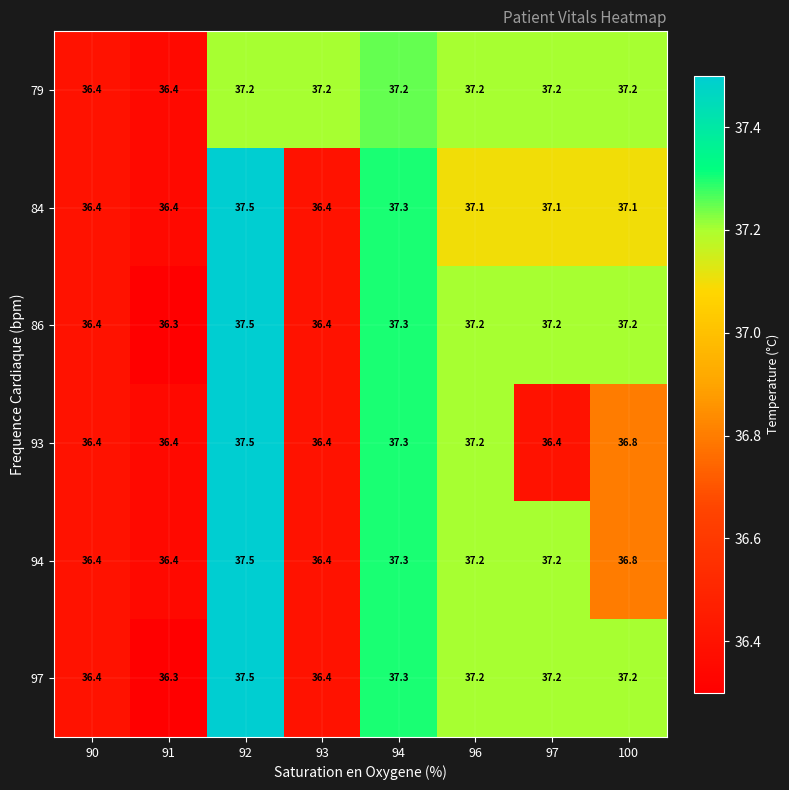

What is the greatest value displayed?

37.5